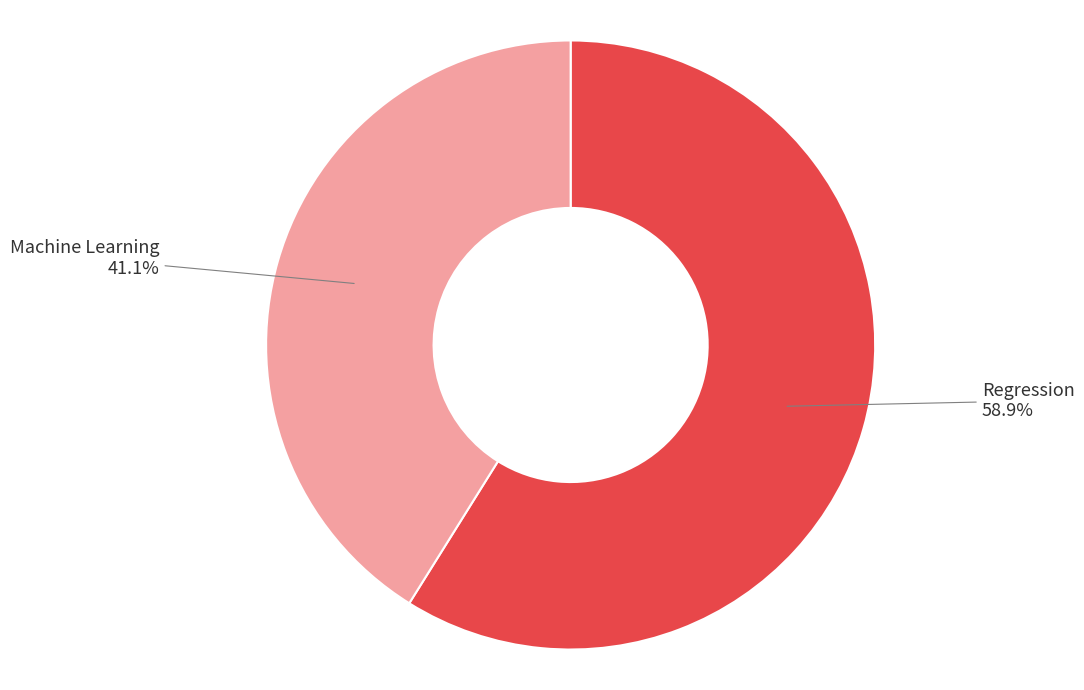

To the nearest percent, what is the difference between the largest and smallest slice percentages?

18%